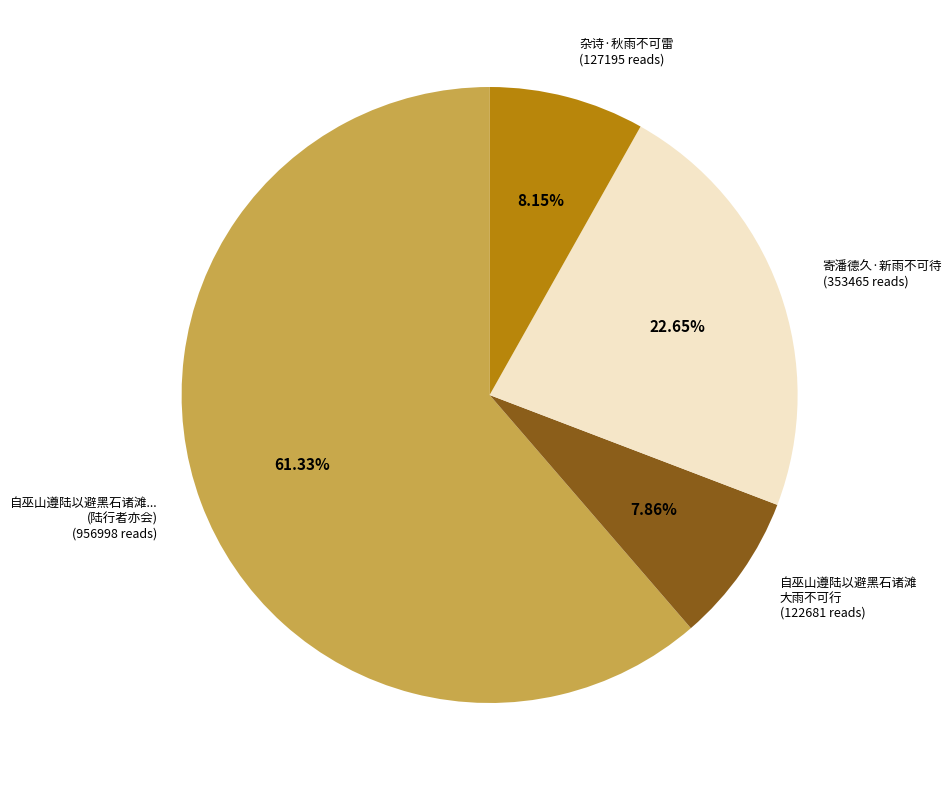

Which slice represents more than half of the pie?

自巫山遵陆以避黑石诸滩... (陆行者亦会)